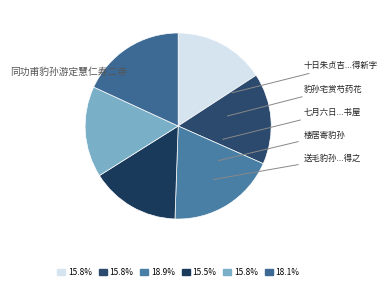

Does any single category account for the majority?

No